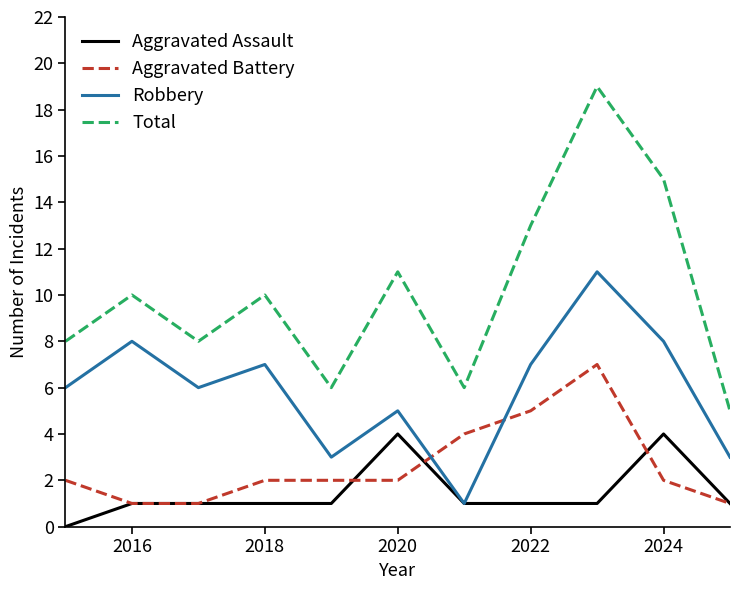

Which series has the largest total across all categories?

Total